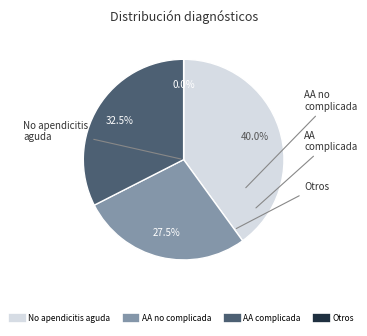

Which category has the smallest portion of the pie?

Otros